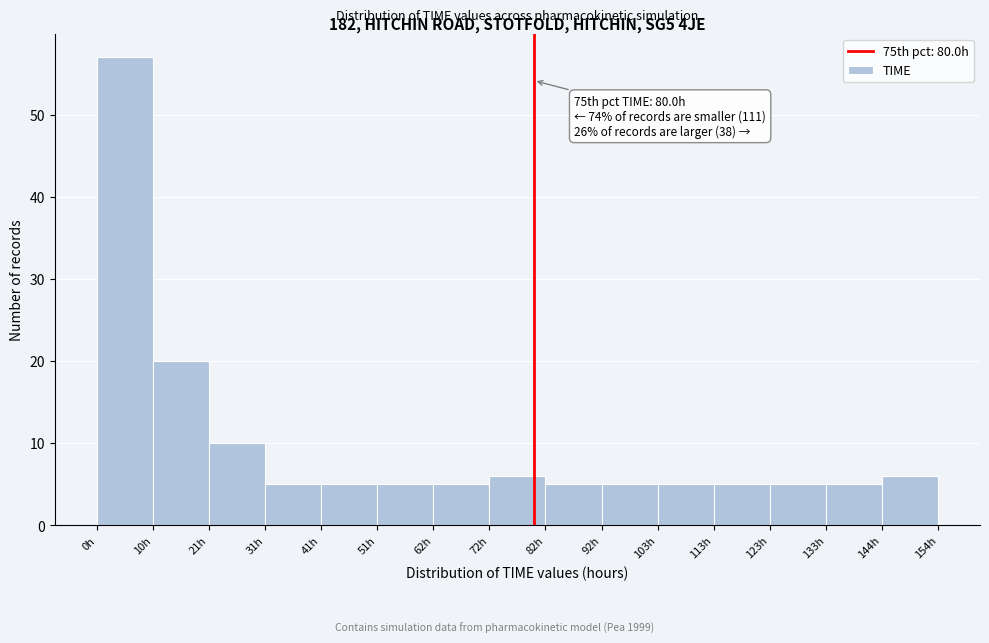

Over which range of the x-axis is the bar tallest?

0 to 10